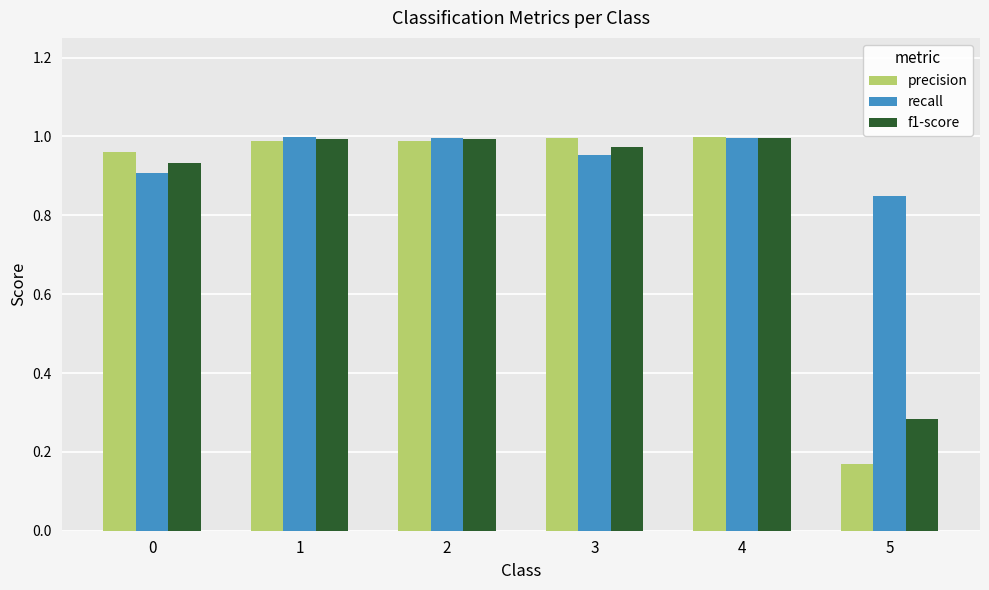

How many groups of bars are there?

6